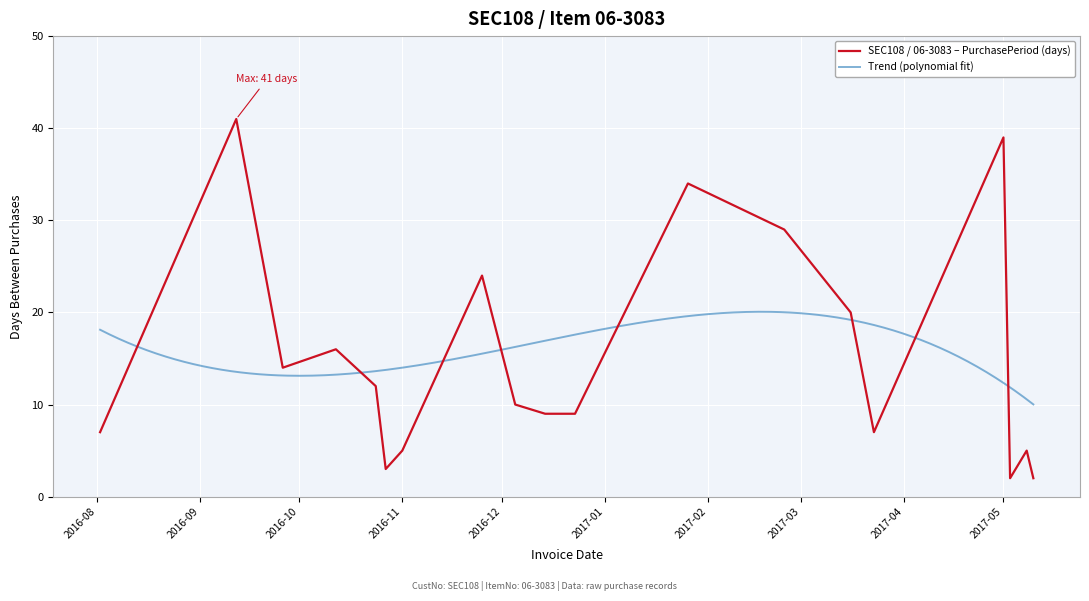

What is the maximum value for SEC108 / 06-3083 – PurchasePeriod (days)?

41